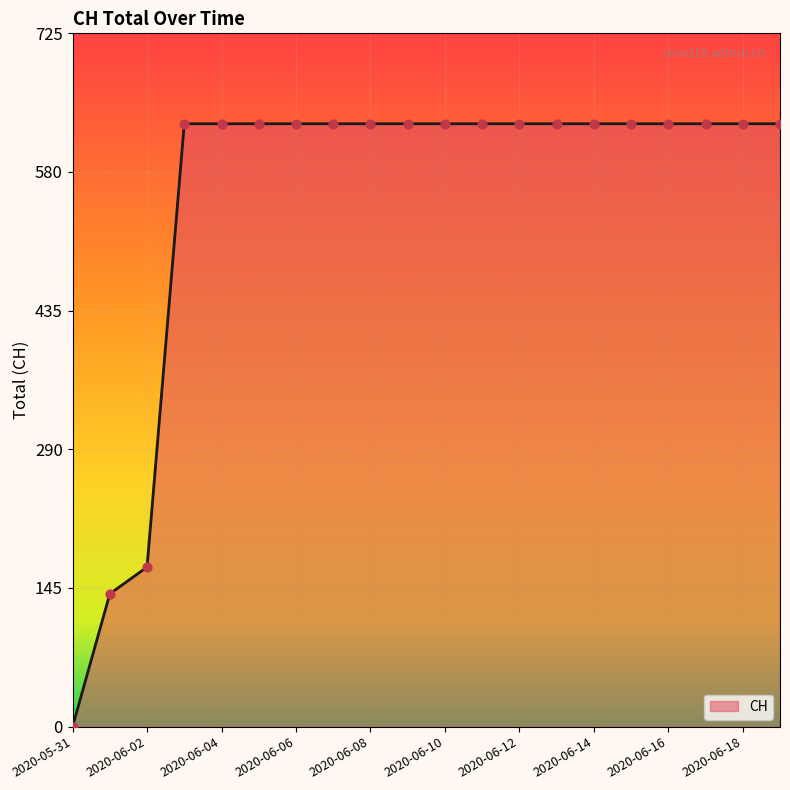

What is the greatest value displayed?

631